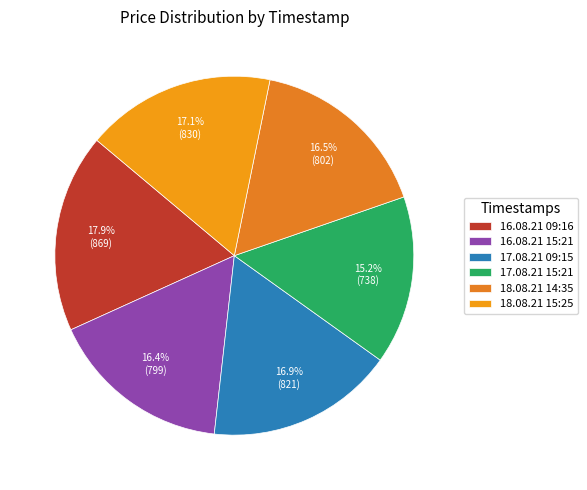

Which slice is the largest?

16.08.21 09:16